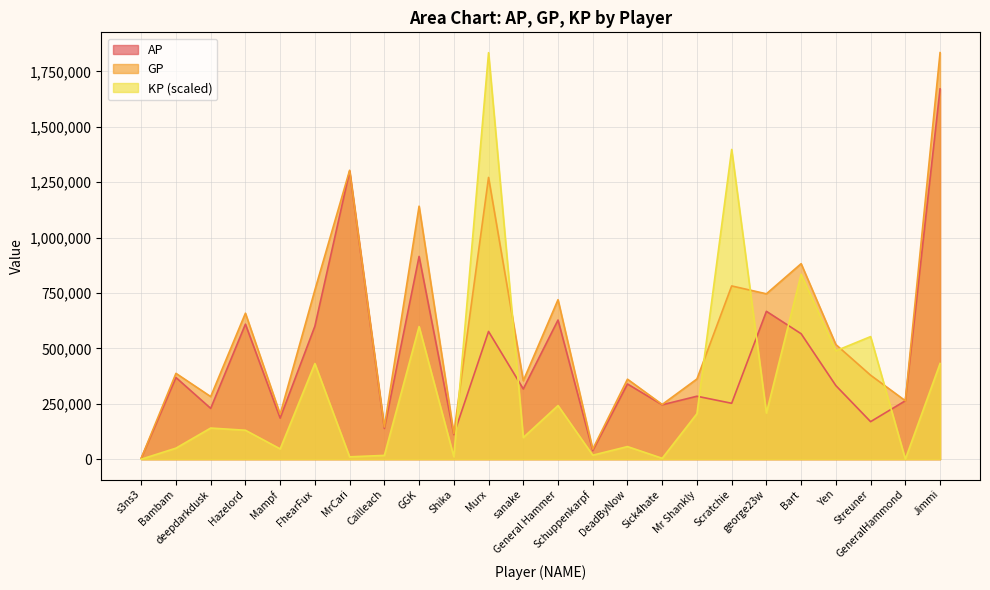

True or false: GP and AP intersect in this chart.

False